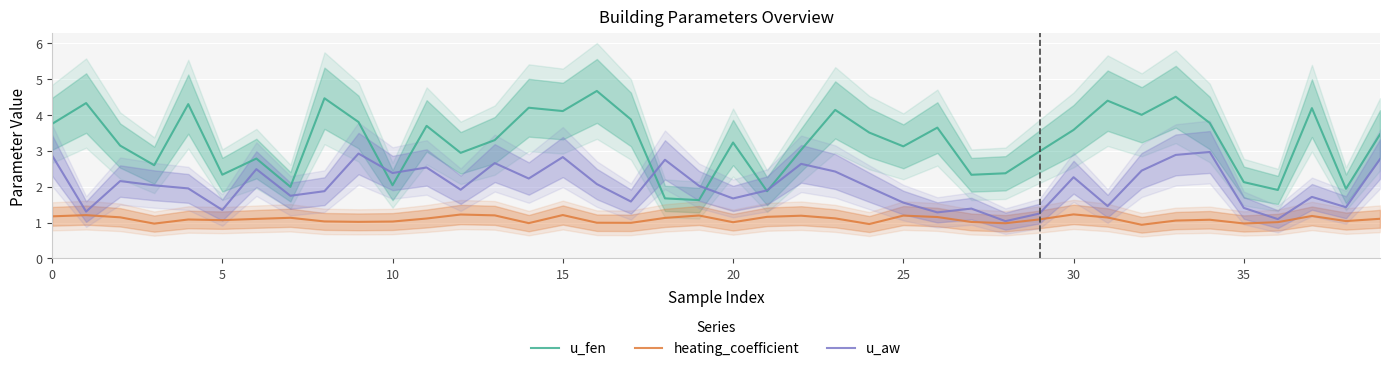

Is it true that heating_coefficient equals 1.2 at 30?

True